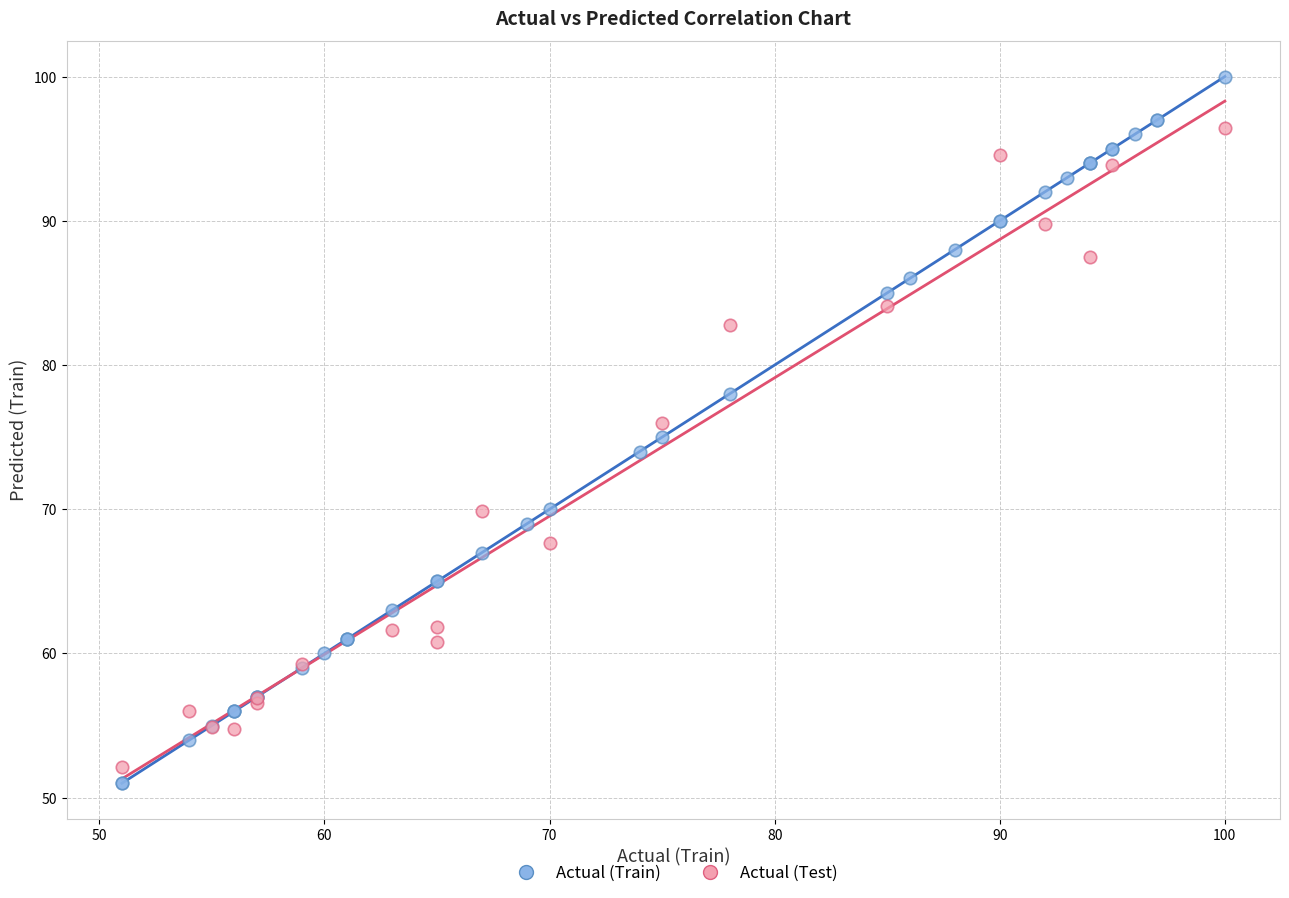

Which series reaches the maximum Y coordinate?

Actual (Train)